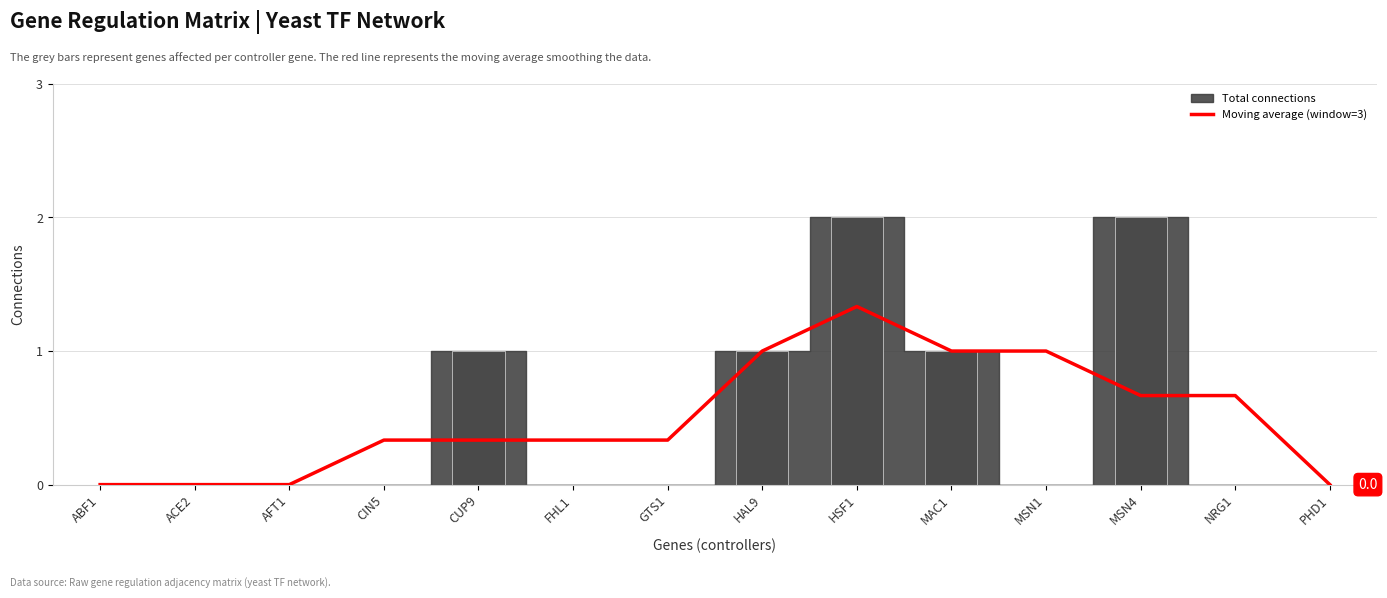

Read the value at CIN5.

0.3